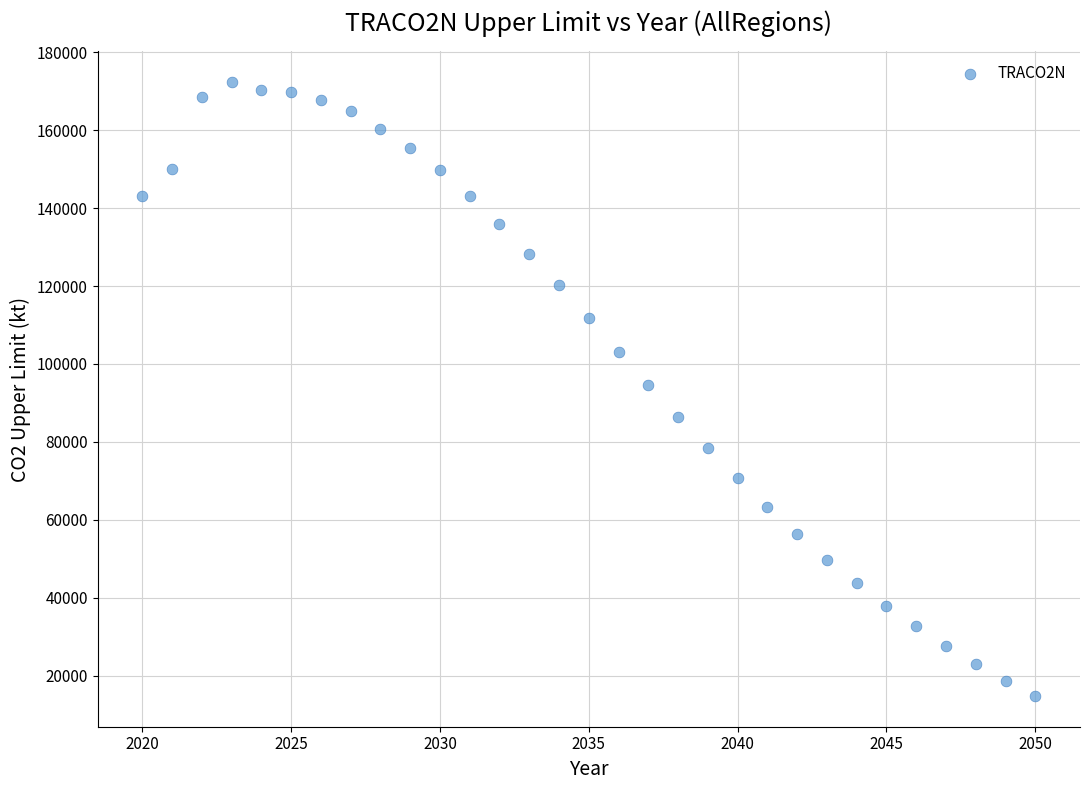

What is the range of Y values (max minus min)?

157588.4